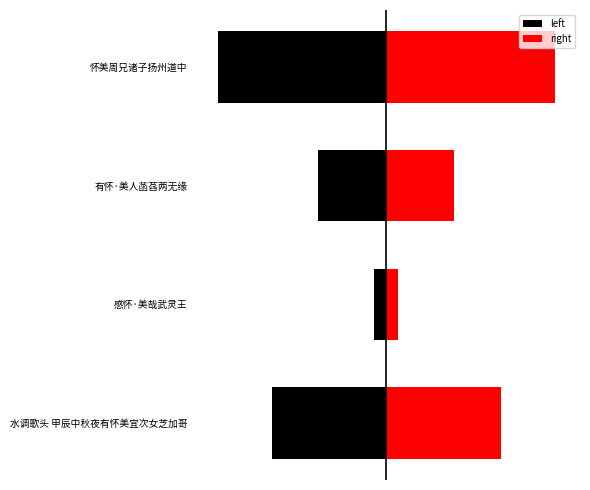

Count the number of data series in this chart.

2